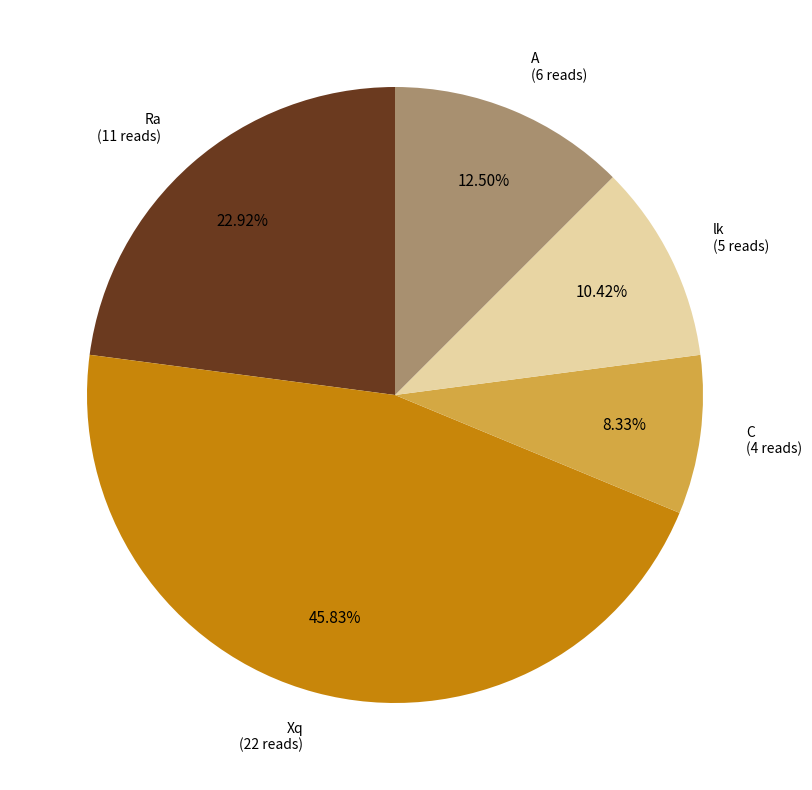

Does any single category account for the majority?

No